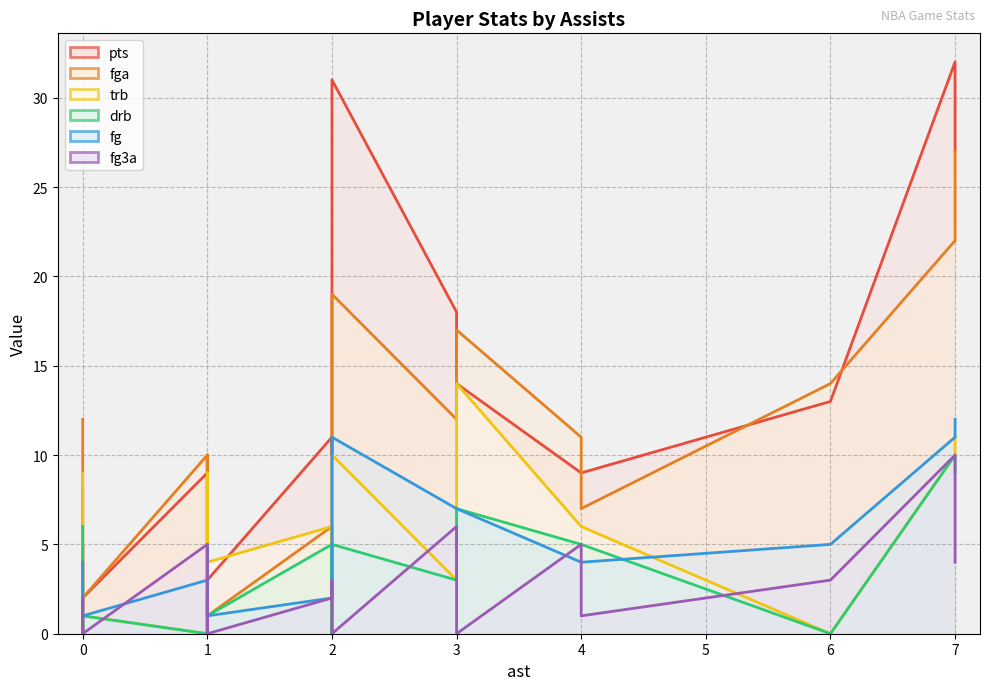

Between which two adjacent categories do trb and fga first intersect?

1 and 1